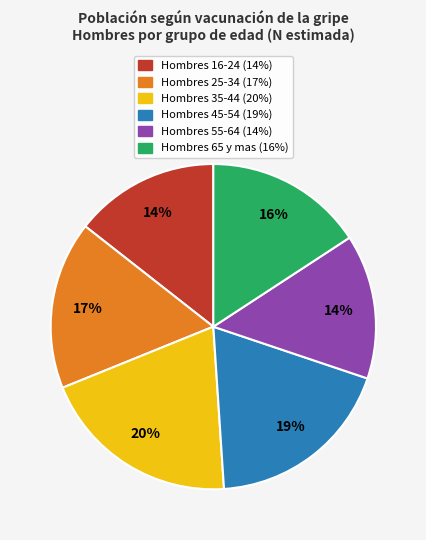

Is there a majority slice in this chart?

No